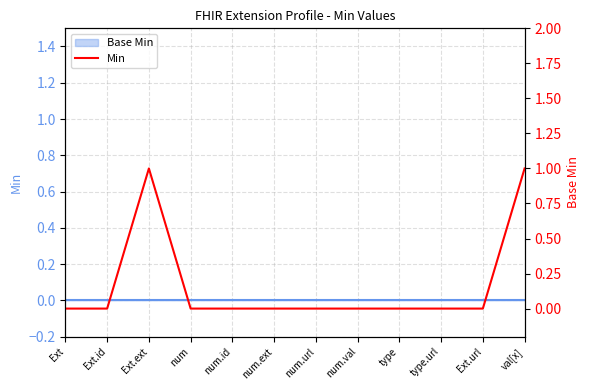

Reading left to right, what are all the values shown in this chart?

0	0	1	0	0	0	0	0	0	0	0	1